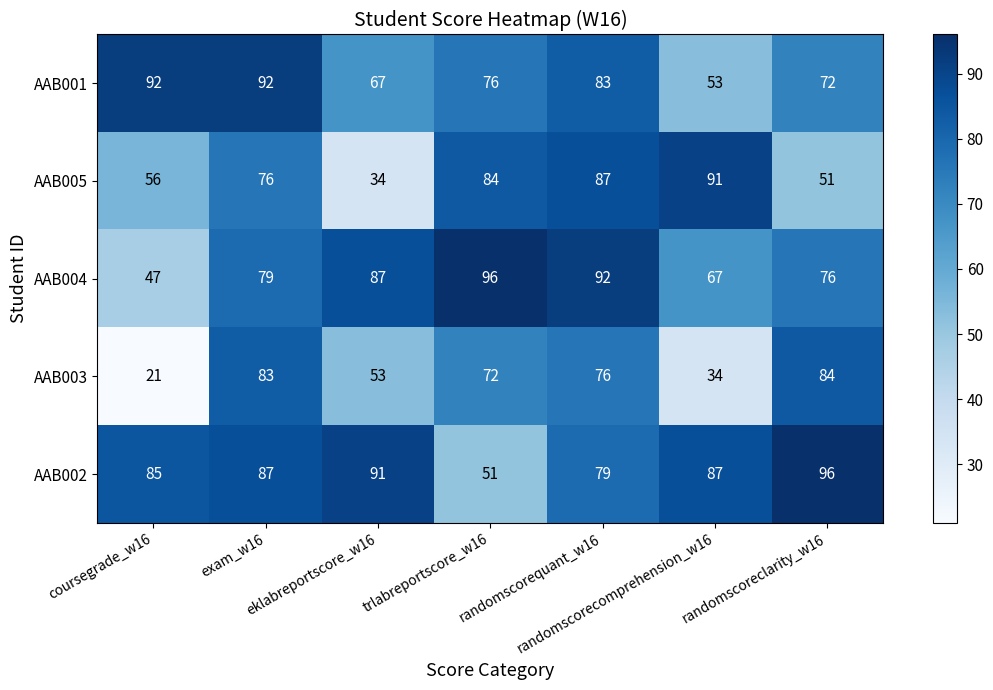

Which series has the largest total across all categories?

AAB002